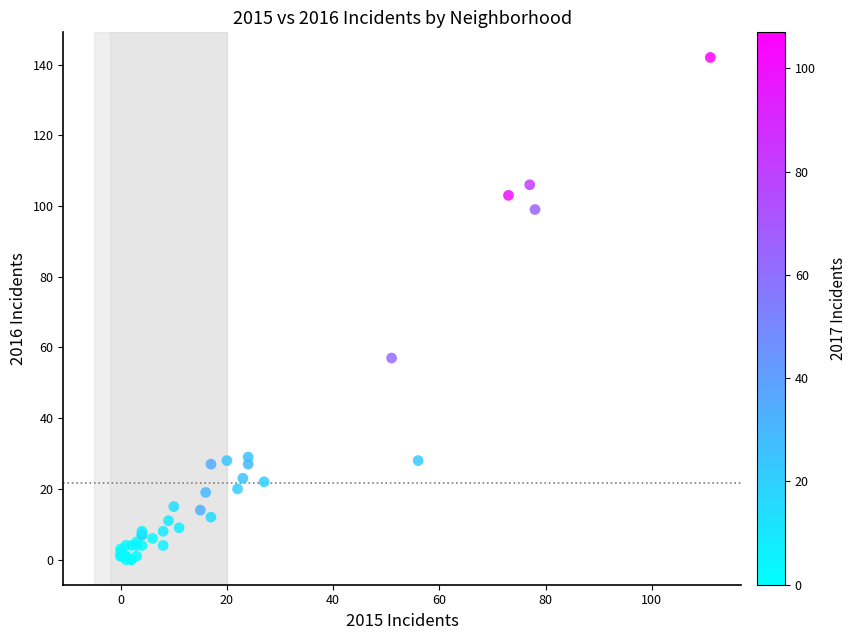

What Y value in the scatter plot is closest to 71?

57